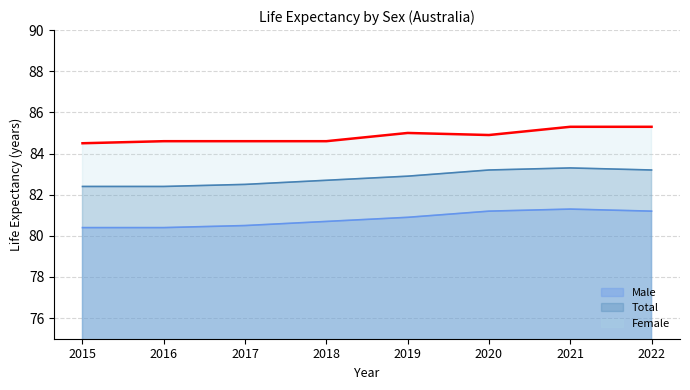

What are all the series names shown in the legend?

Male, Total, Female